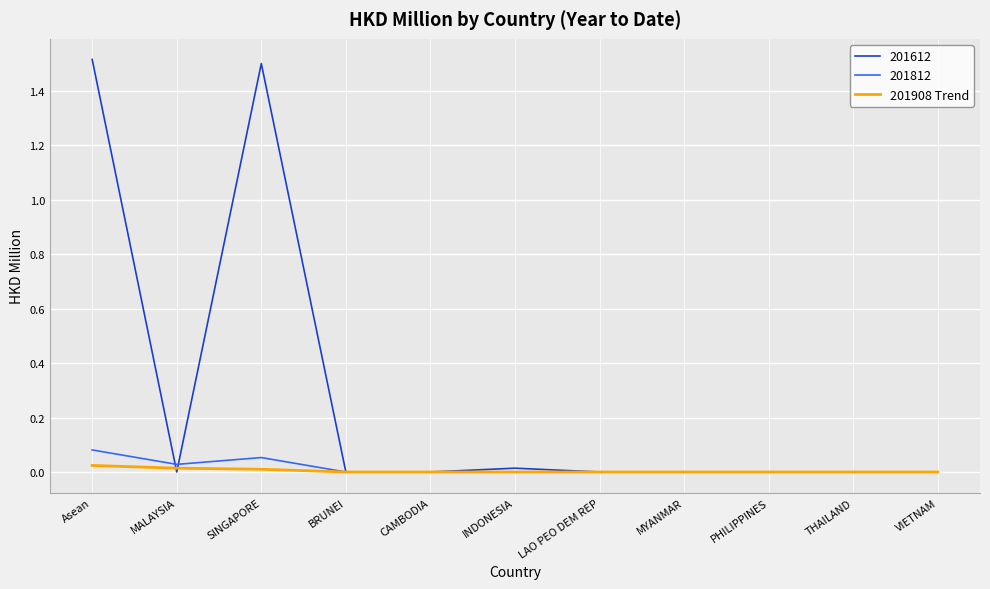

True or false: 201812 has a value of 0.0 at LAO PEO DEM REP.

True